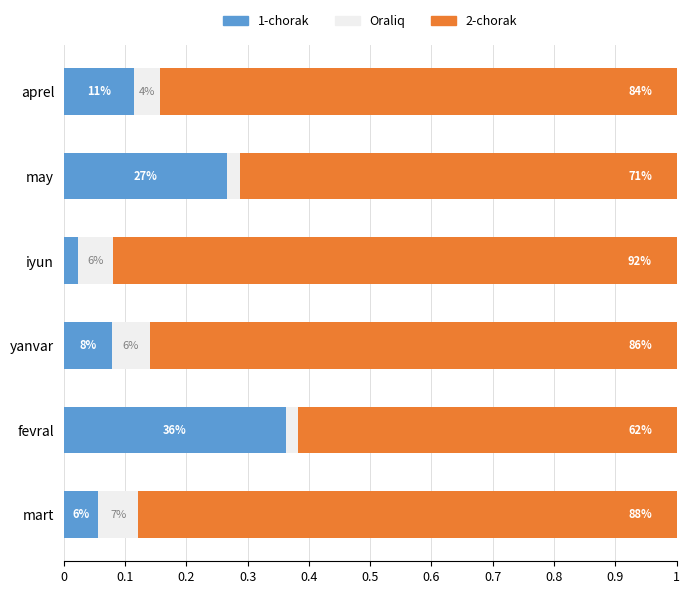

How many Oraliq values are between 0 and 1?

6